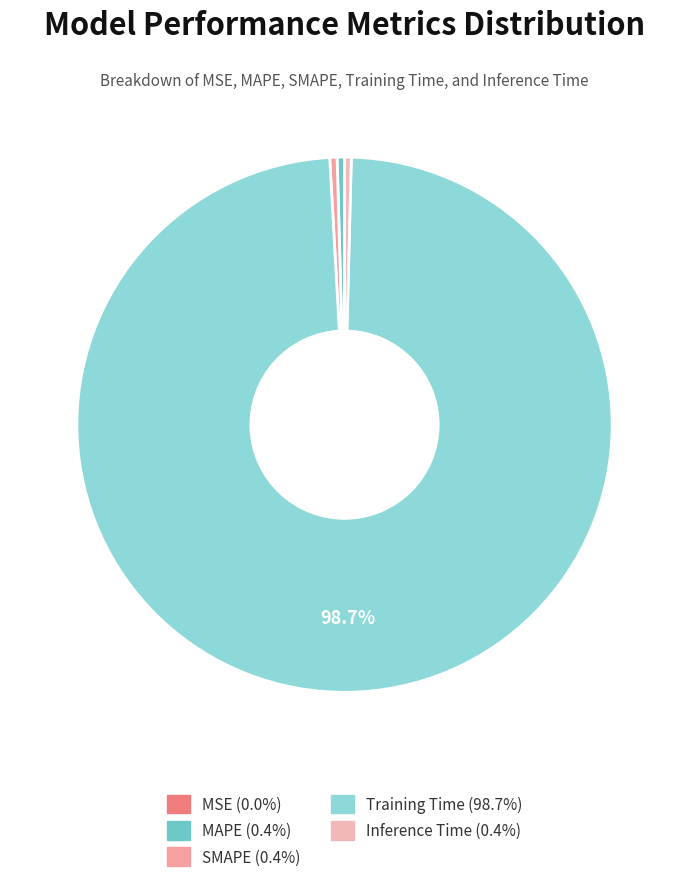

What portion of the pie excludes Training Time?

1.3%